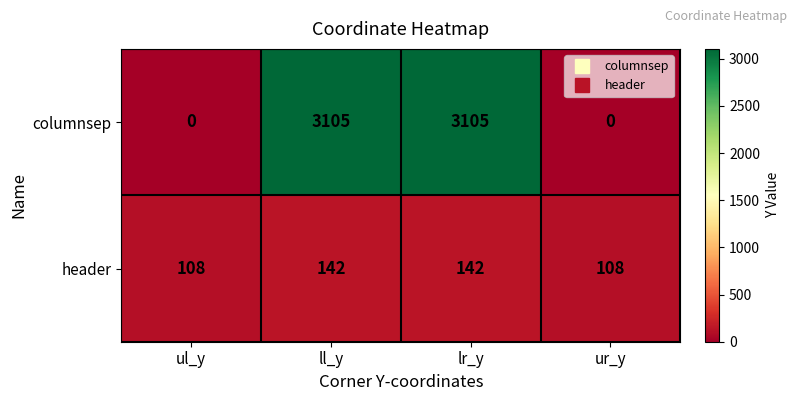

What is the sum of the columnsep values at ur_y and ll_y?

3105